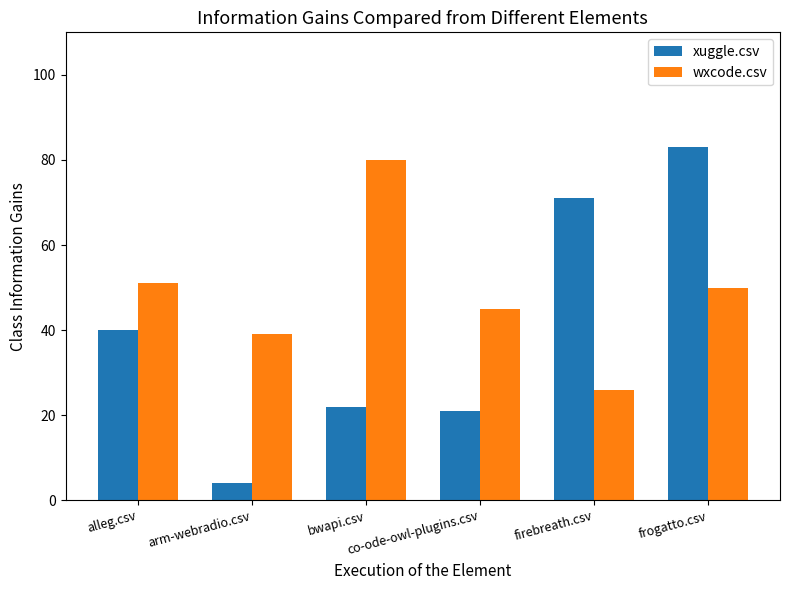

What is the label of the 6th bar from the right?

alleg.csv